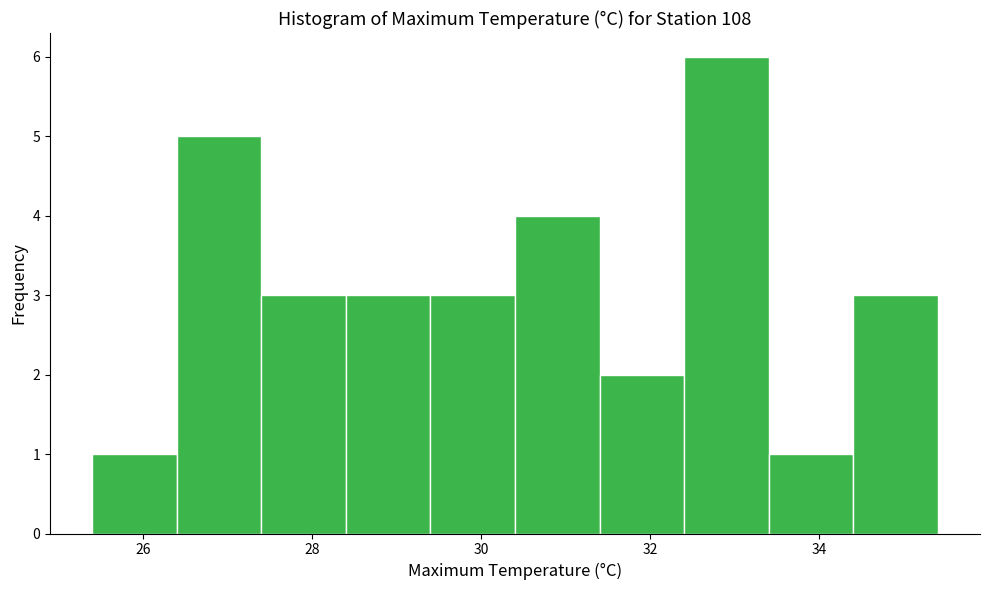

Reading left to right, list every bar in this chart as the range it spans on the x-axis followed by its height. The values are not printed on the chart, so give them approximately, as read against the axis.

25.4 to 26.4: 1
26.4 to 27.4: 5
27.4 to 28.4: 3
28.4 to 29.4: 3
29.4 to 30.4: 3
30.4 to 31.4: 4
31.4 to 32.4: 2
32.4 to 33.4: 6
33.4 to 34.4: 1
34.4 to 35.4: 3